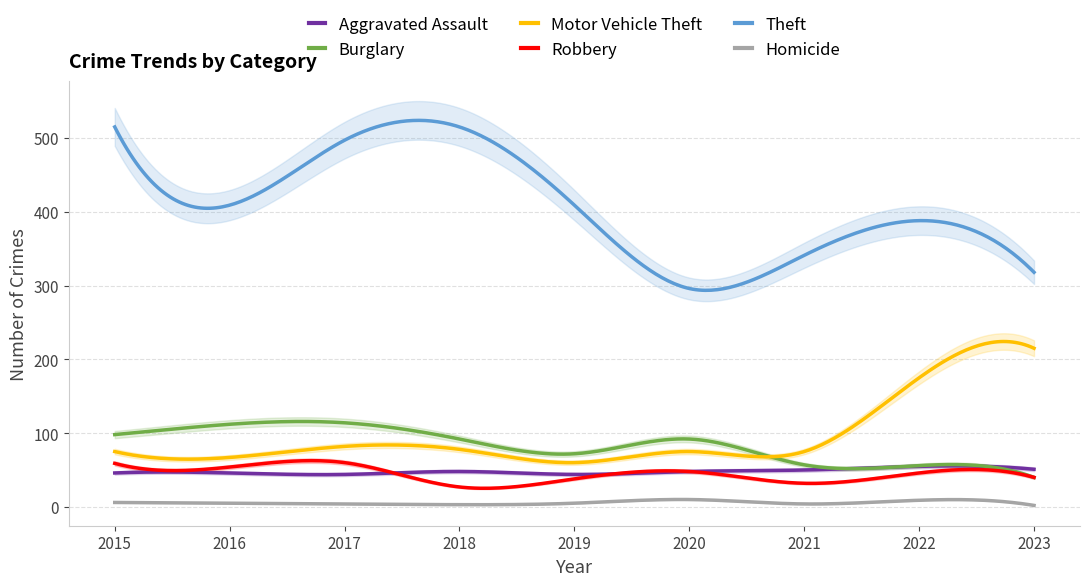

Reading left to right, list all the values displayed in this chart.

Aggravated Assault: 46	46	44	48	44	48	50	55	51
Burglary: 98	112	114	92	72	92	57	56	40
Motor Vehicle Theft: 75	67	82	78	60	75	75	175	215
Robbery: 59	54	60	27	38	48	32	46	40
Theft: 515	409	497	515	409	296	341	388	318
Homicide: 6	5	4	3	5	10	4	9	2